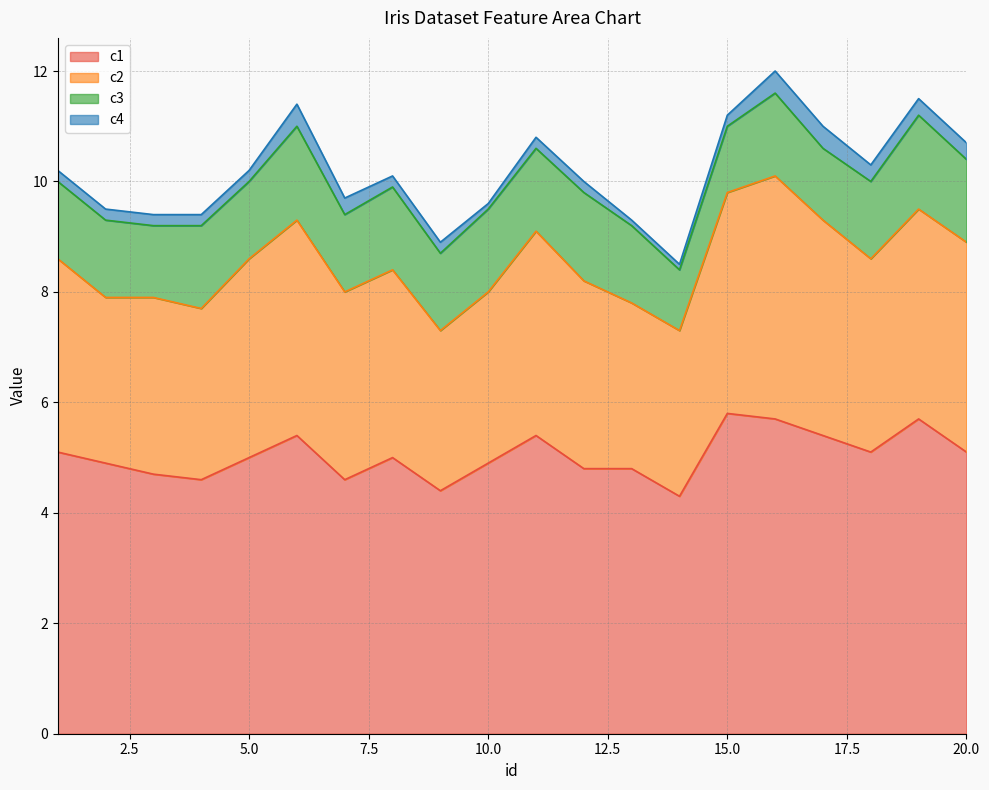

Between 3 and 9, which series saw the biggest shift?

c2